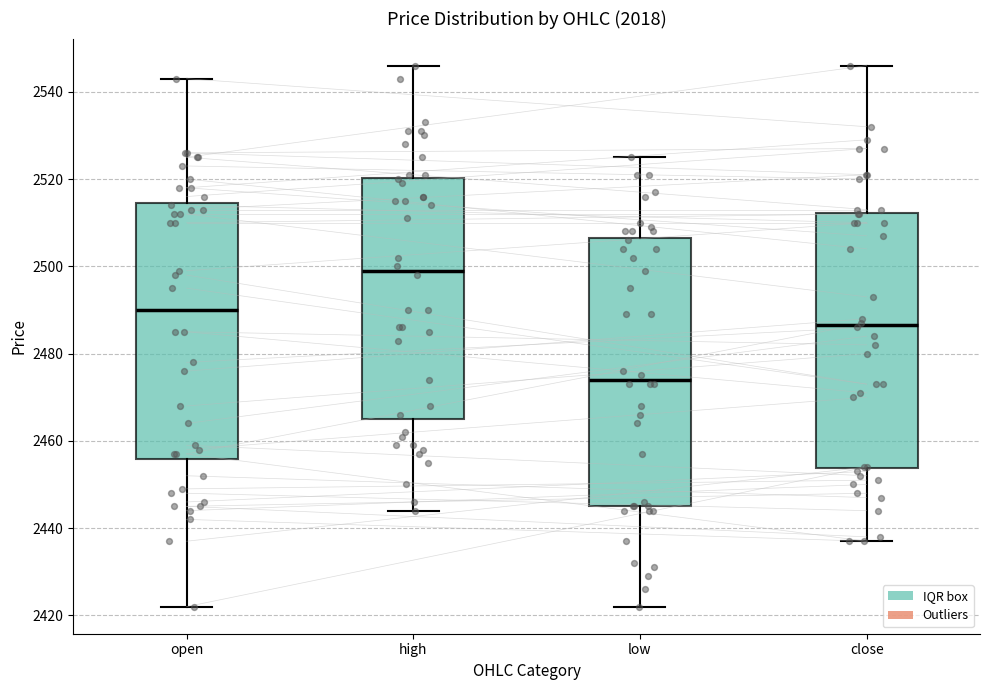

Where is the upper edge of the box for high on the y-axis? The values are not printed on the chart, so give them approximately, as read against the axis.

2520